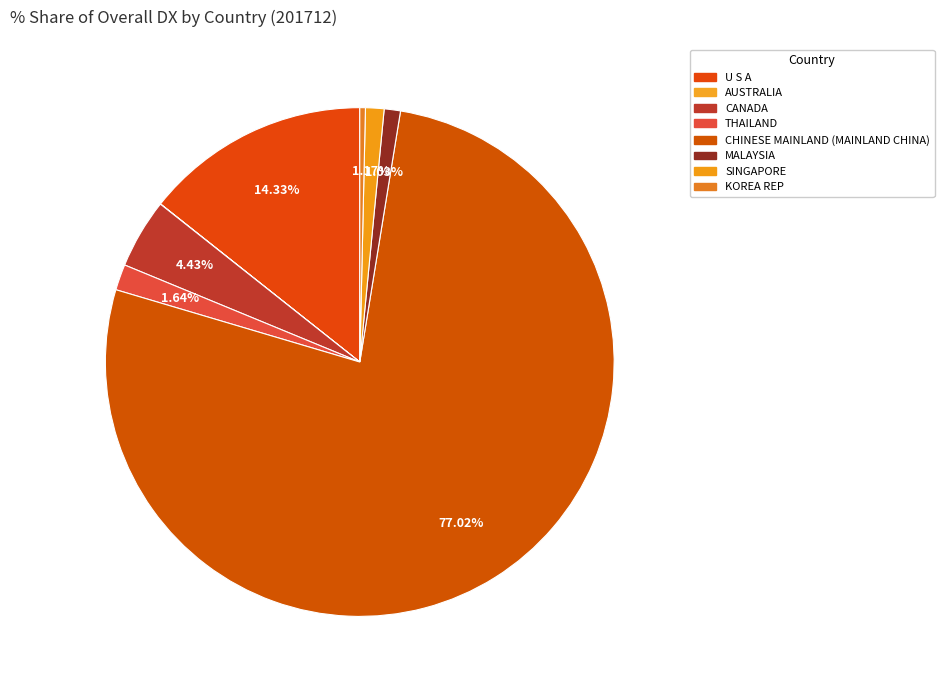

To the nearest percent, what portion does THAILAND represent?

2%